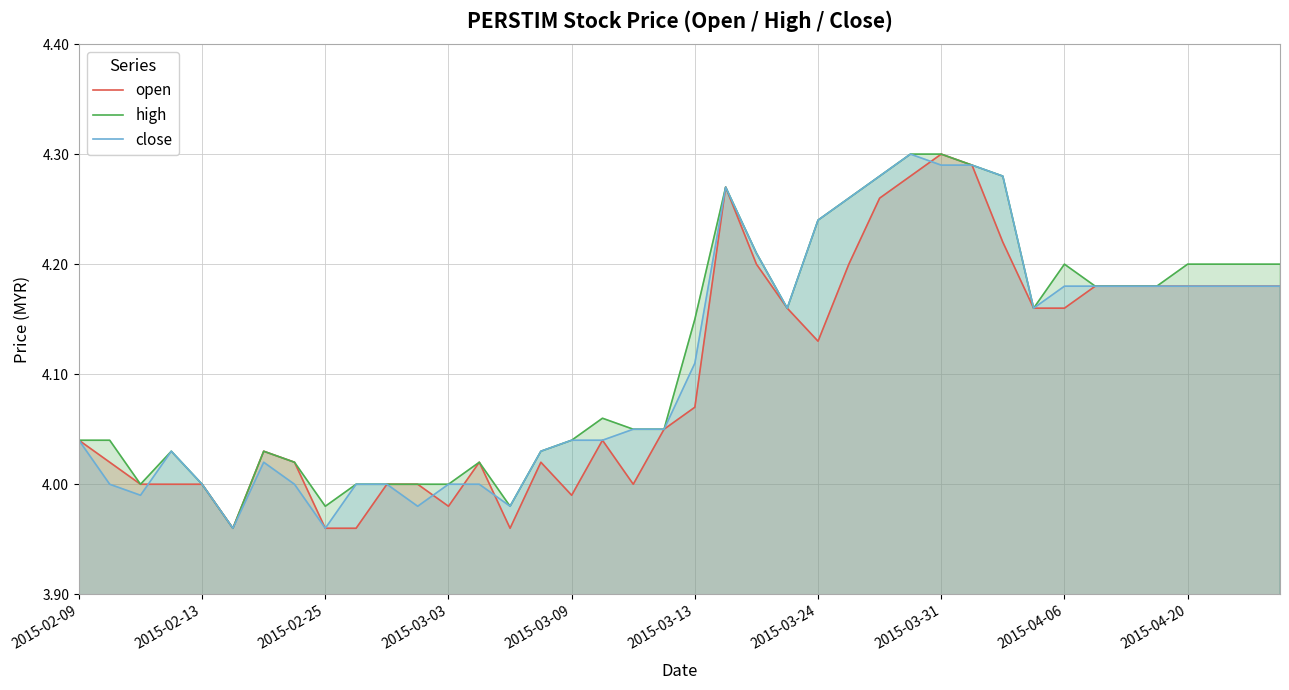

In high, how many points are lower than both neighbors (excluding endpoints)?

6